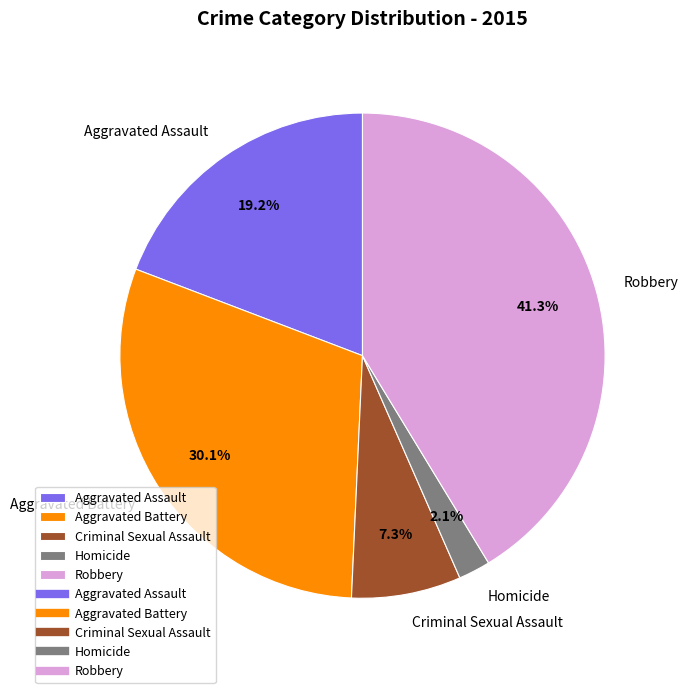

Is it true that Criminal Sexual Assault is 7% of the pie?

True